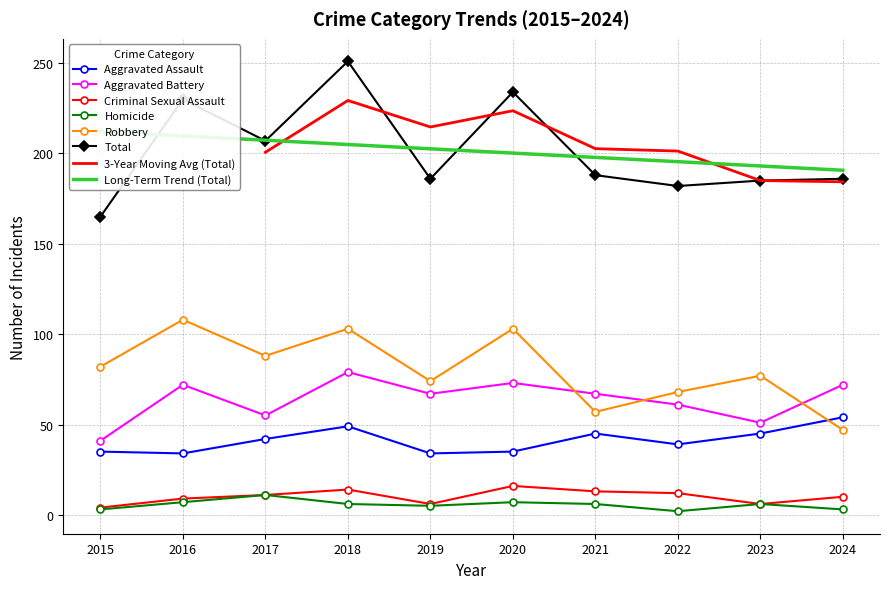

Which series has the widest spread of values?

Total